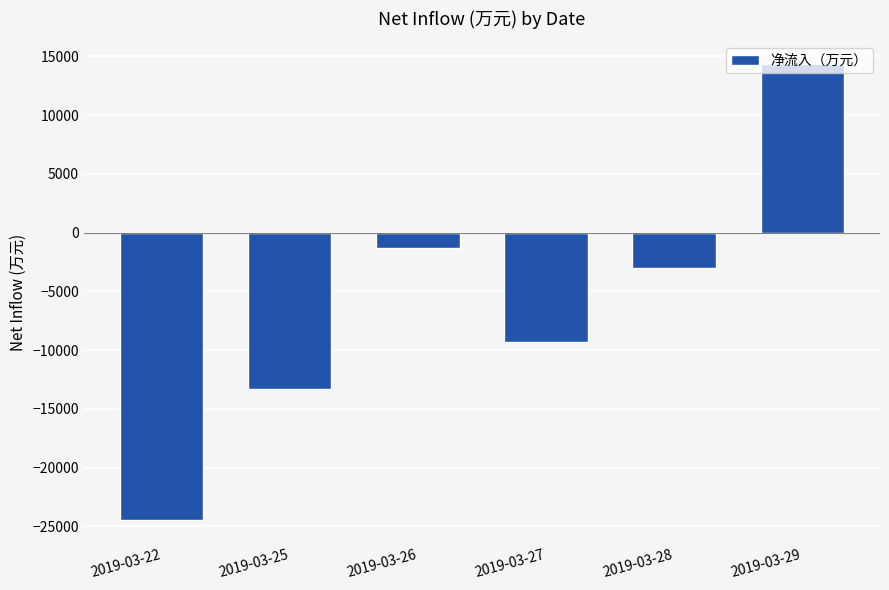

Reading right to left, extract all data points from this chart.

2019-03-29=14326.0	2019-03-28=-3027.1	2019-03-27=-9342.7	2019-03-26=-1356.3	2019-03-25=-13316.9	2019-03-22=-24489.6